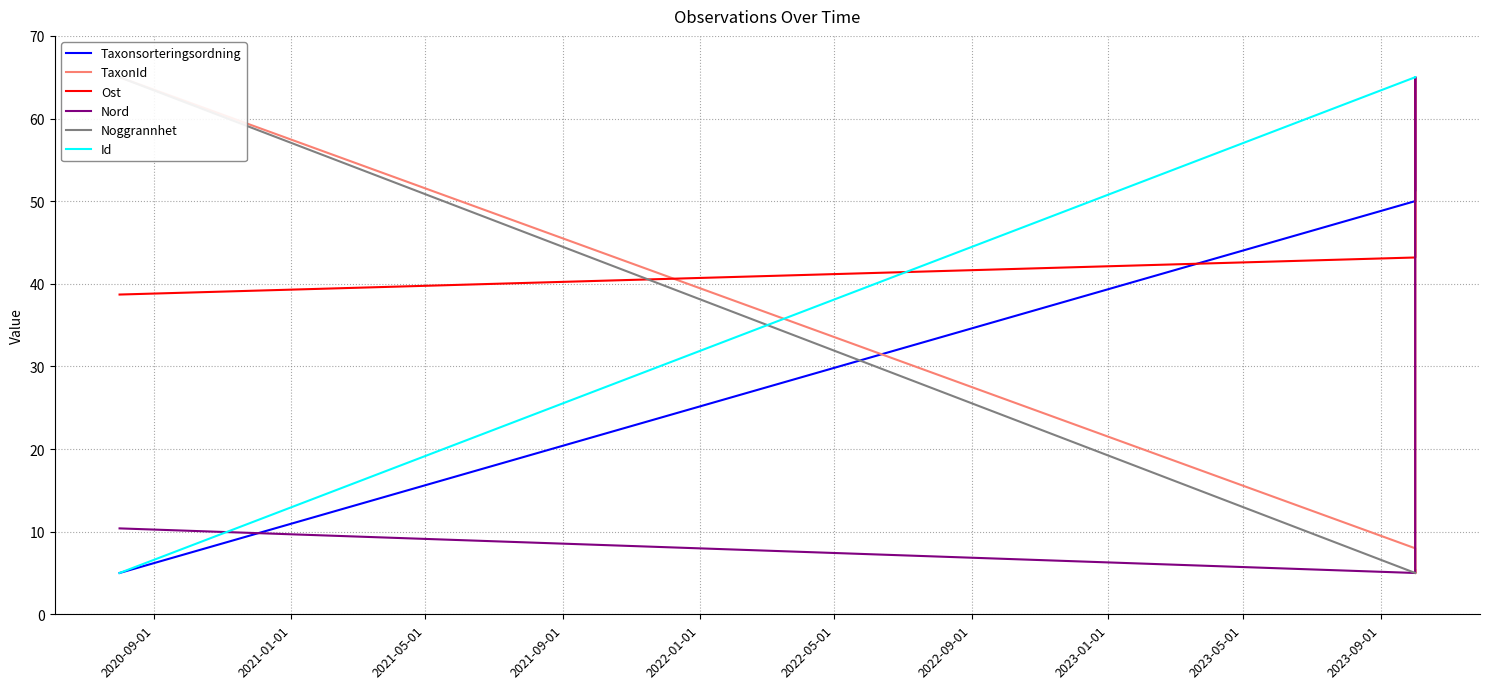

Which series ends up on top after the final intersection of Ost and Taxonsorteringsordning?

Taxonsorteringsordning